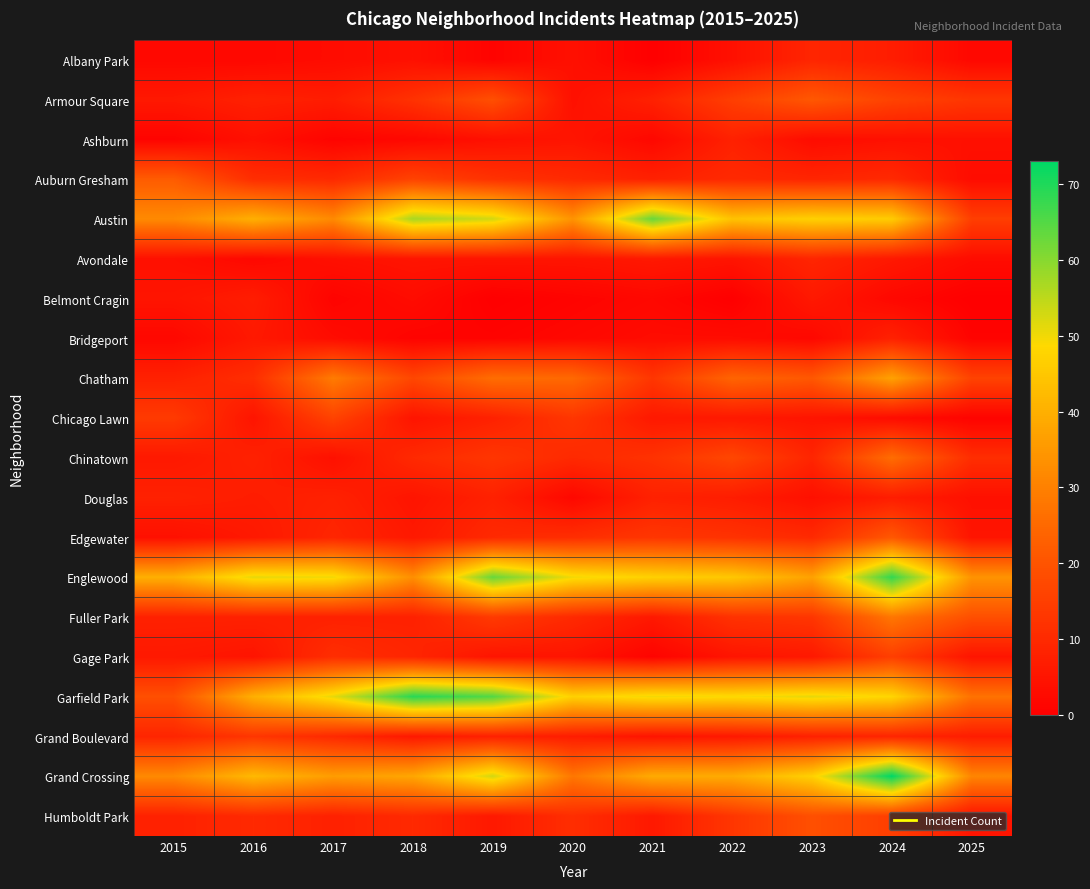

At how many categories does at least one series exceed 18?

11